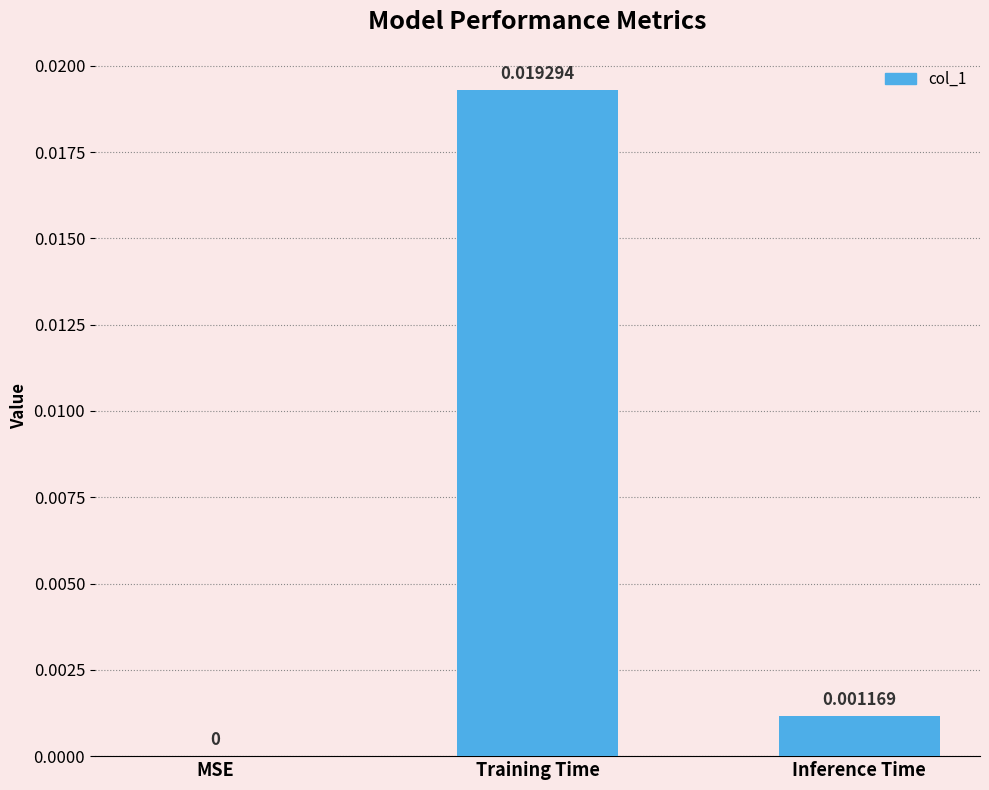

Which category has the highest value across all series?

Training Time